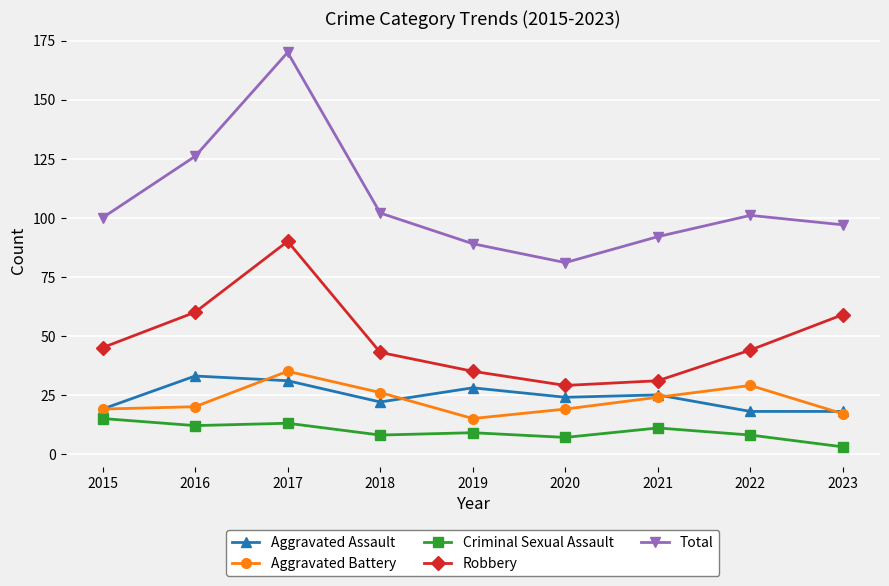

True or false: Total has more than 1 points higher than both neighbors.

True